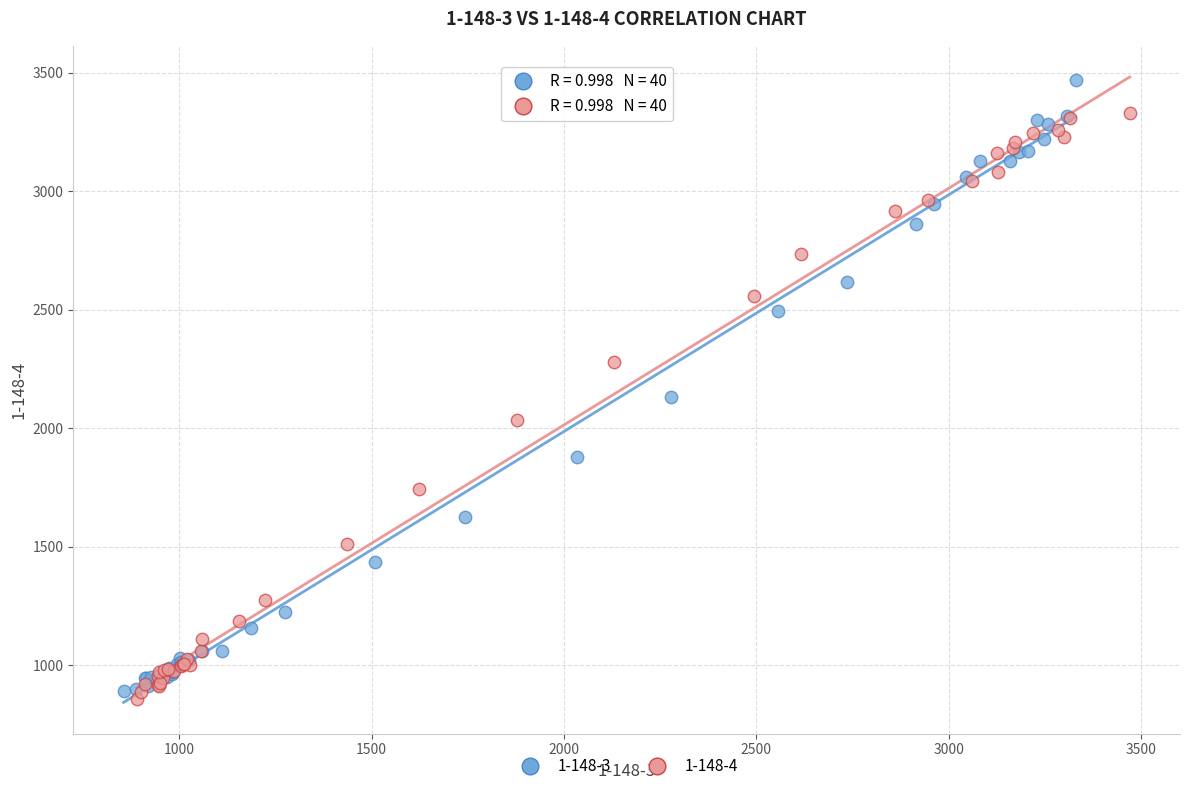

Which series has the widest spread of Y values?

1-148-3